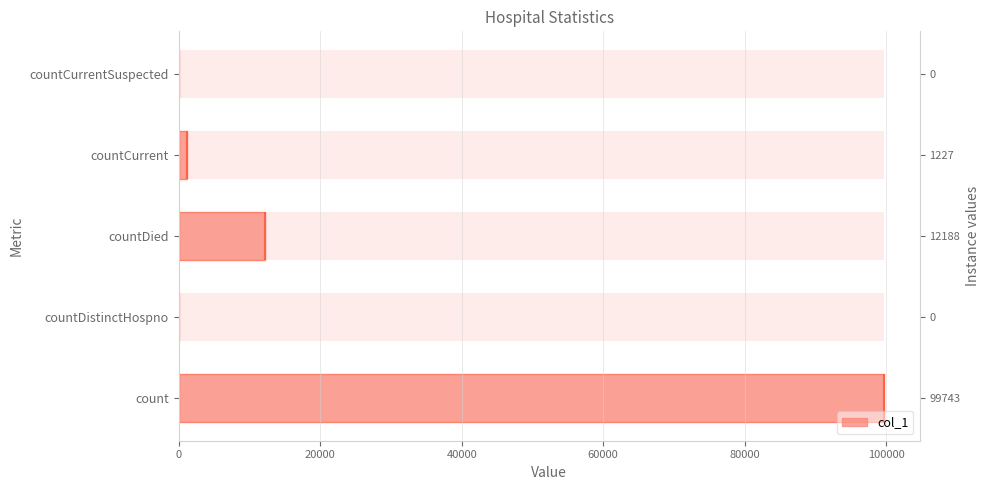

How many data points are above 1227?

2